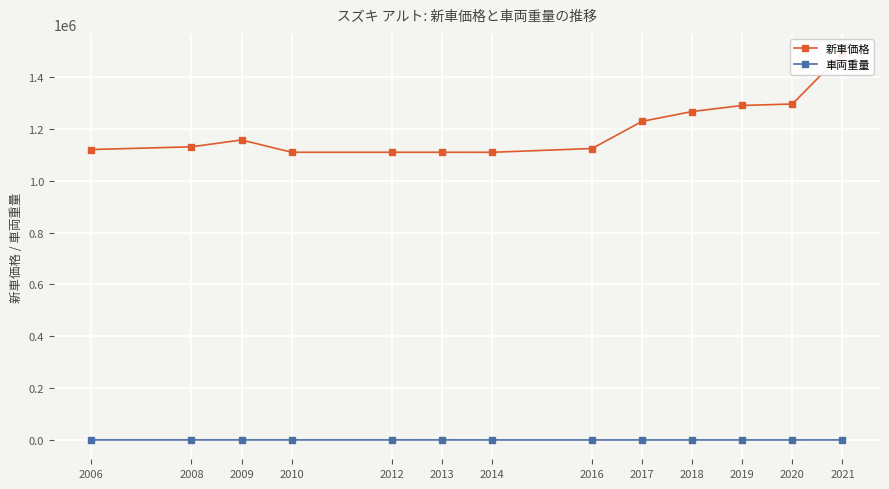

Rank the series by their maximum value, from lowest to highest.

車両重量, 新車価格